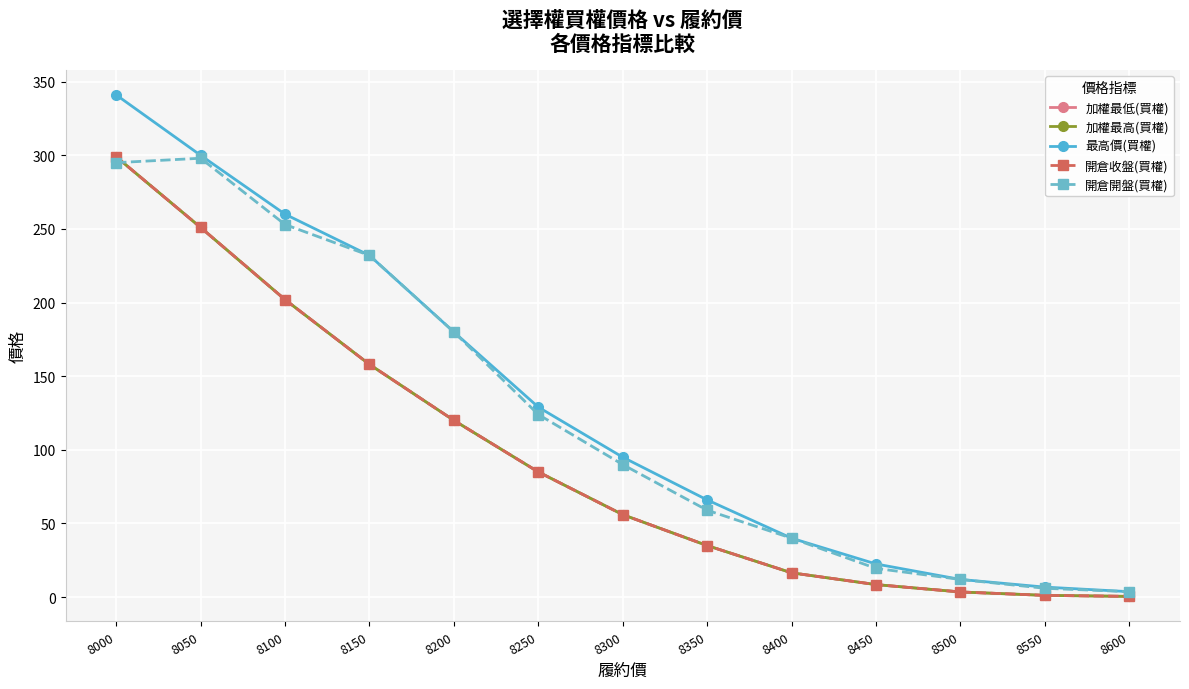

What is the total value across all series at 8500?

34.5